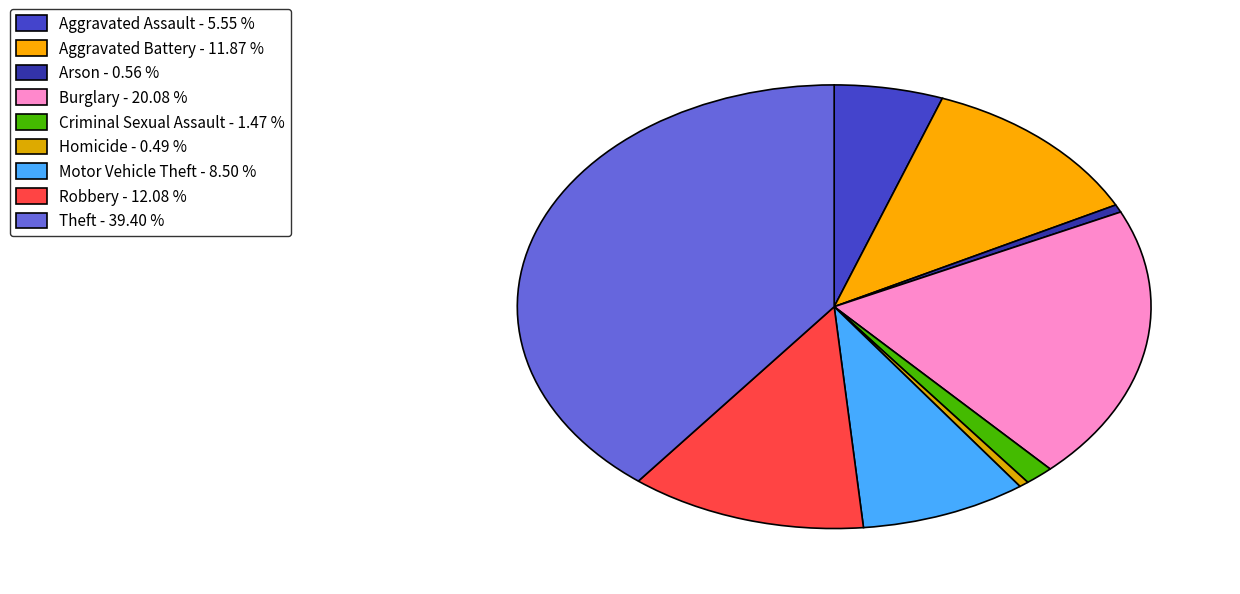

Combined, do Theft and Burglary account for over 50%?

Yes